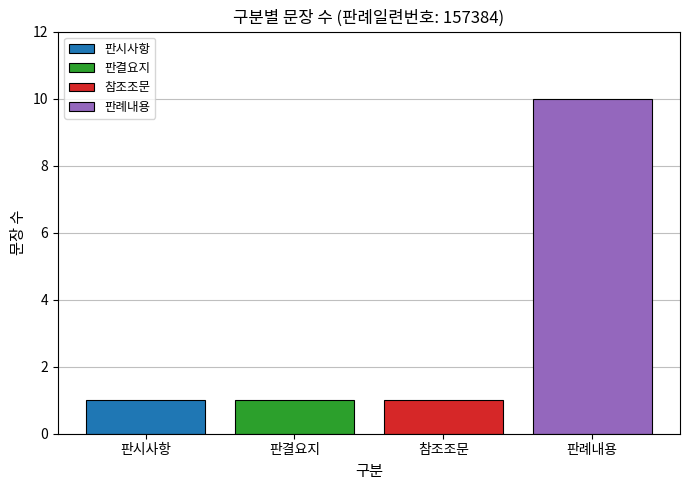

What is the smallest value displayed?

1